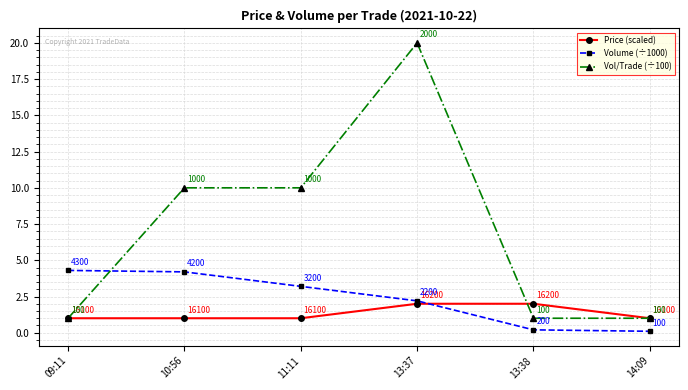

True or false: Volume (÷1000) has a value of 1.5 at 09:11.

False